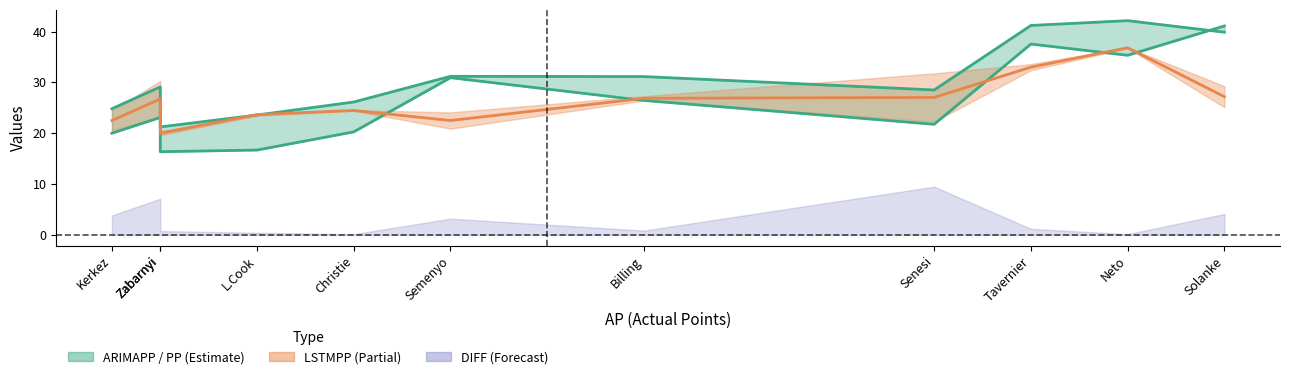

What is the greatest value displayed?

42.1